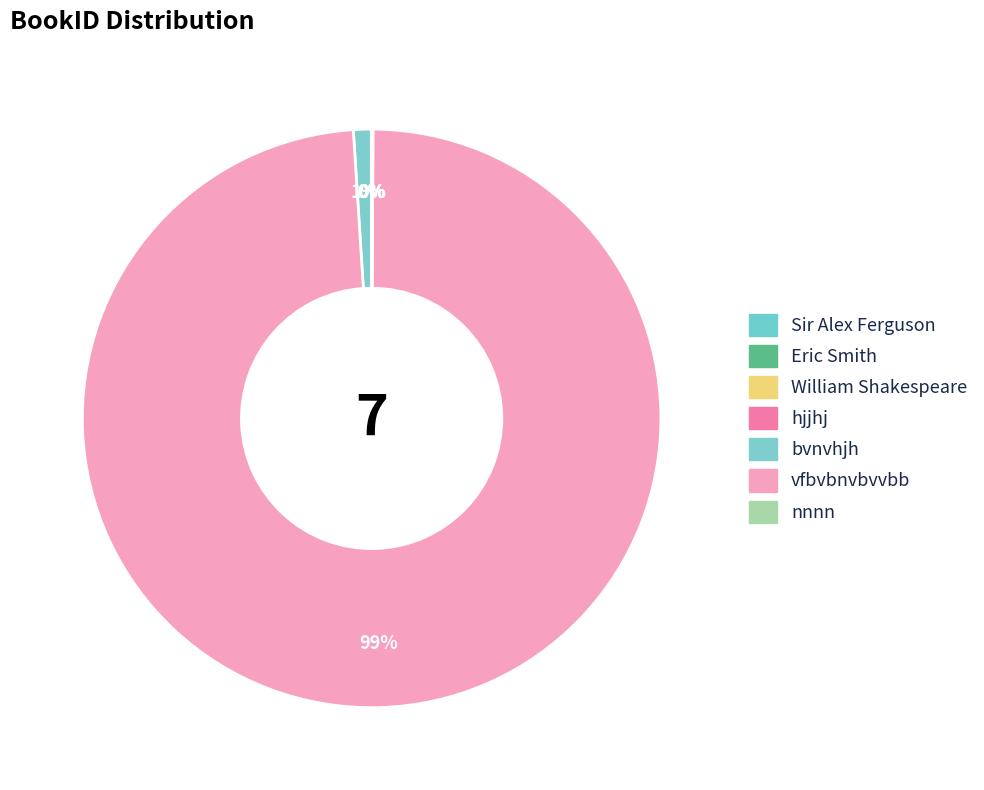

To the nearest percent, what is the difference between the largest and smallest slice percentages?

99%